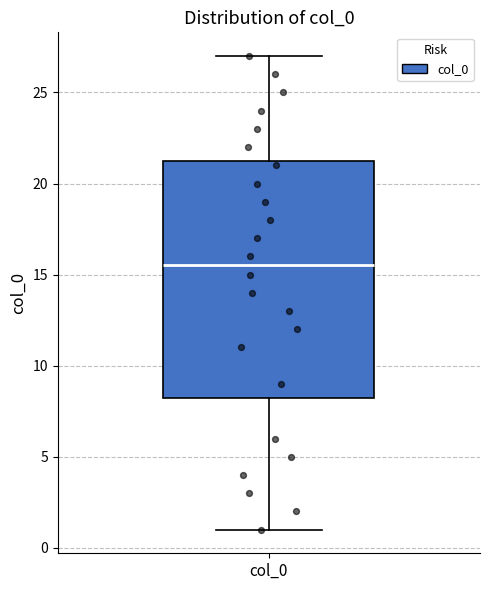

Where does the lower whisker of the box for col_0 end on the y-axis? The values are not printed on the chart, so give them approximately, as read against the axis.

1.0